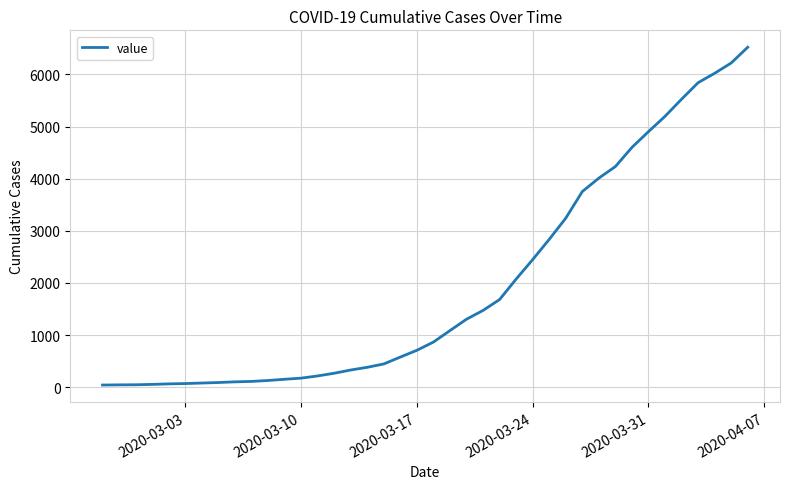

What is the difference between the maximum and minimum values?

6480